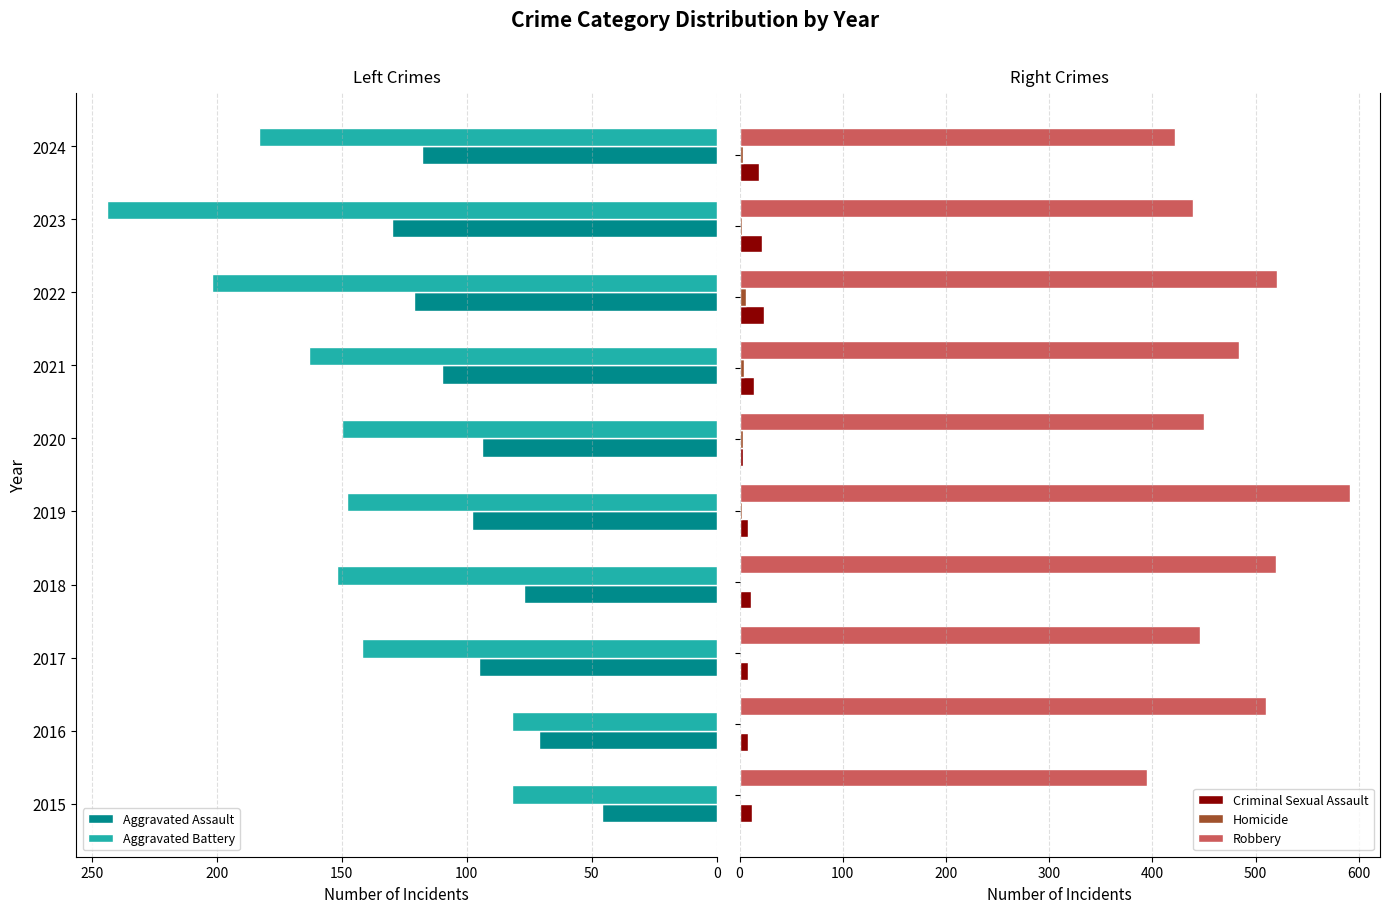

At which label does Aggravated Assault reach its minimum?

2015